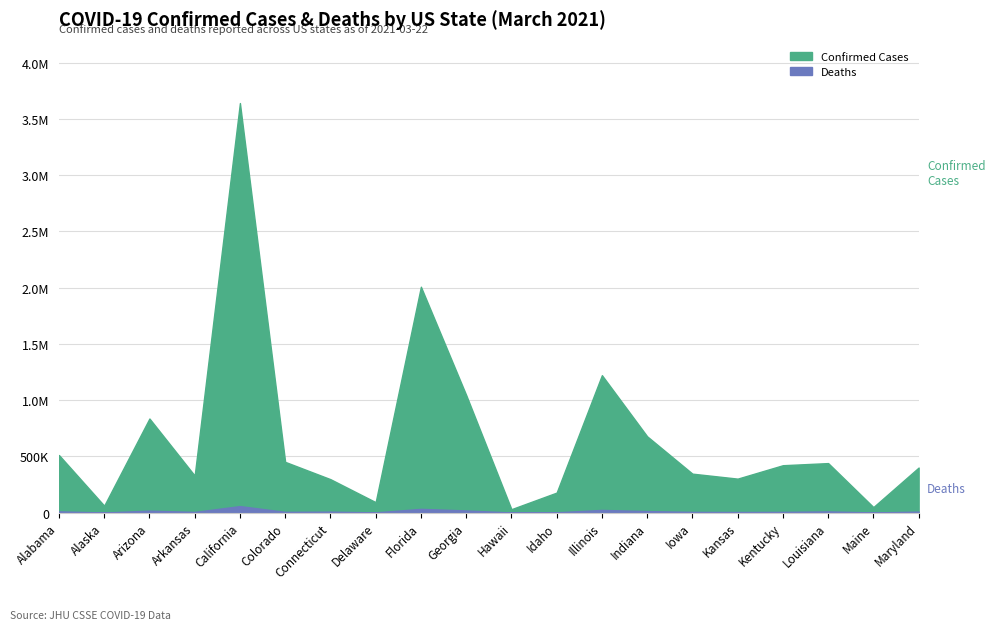

True or false: Confirmed has a value of 511460 at Alabama.

True